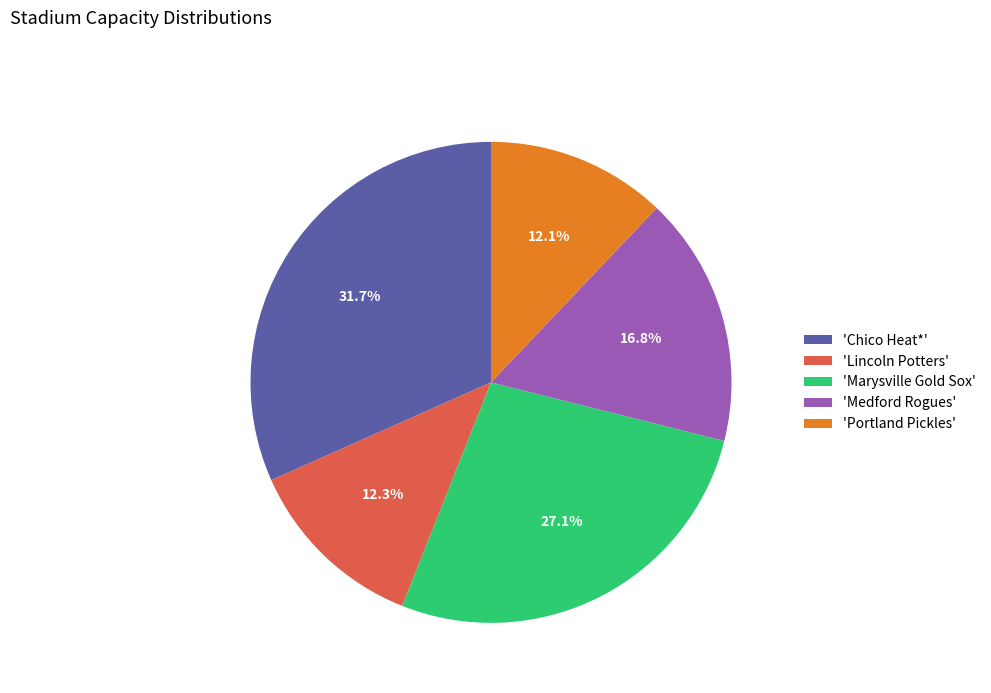

To the nearest percent, what is the difference between the largest and smallest slice percentages?

20%